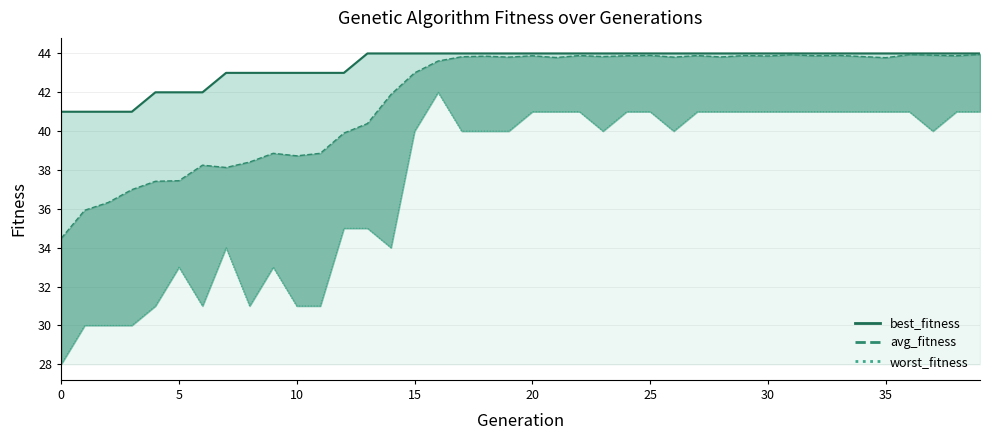

What is the value of the worst_fitness point at the 17th from the left?

42.0